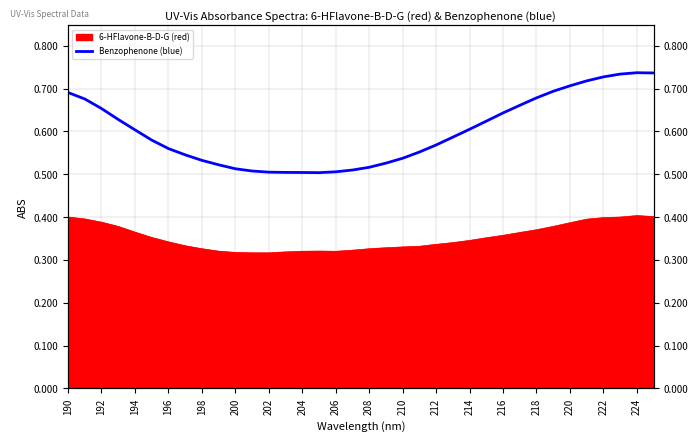

True or false: the data has more than 2 interior local peaks.

False